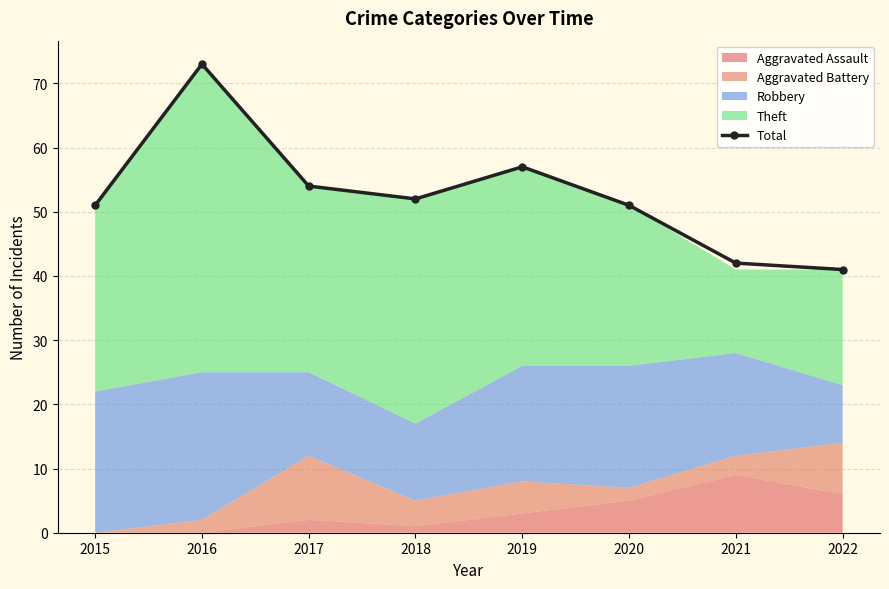

What is the sum of the values at 2015 and 2019?

108